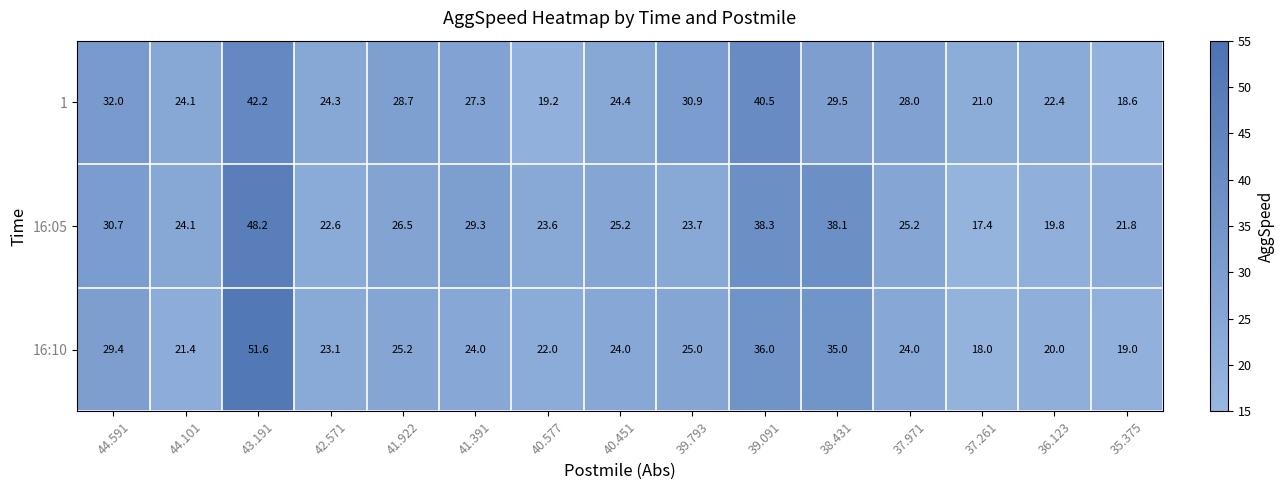

How many series are shown in this chart?

3